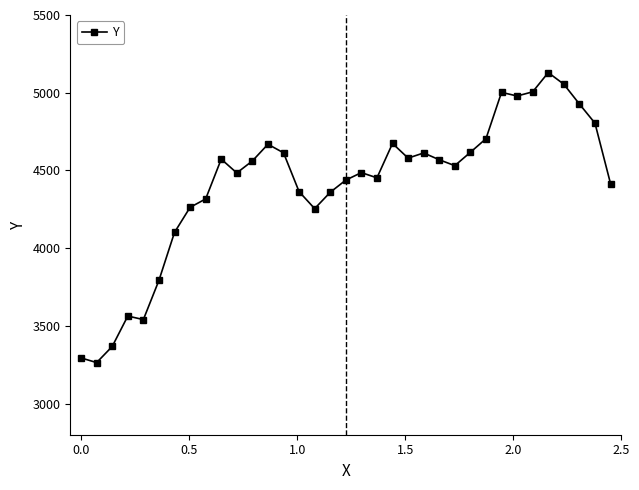

True or false: the data has more than 2 interior local peaks.

True